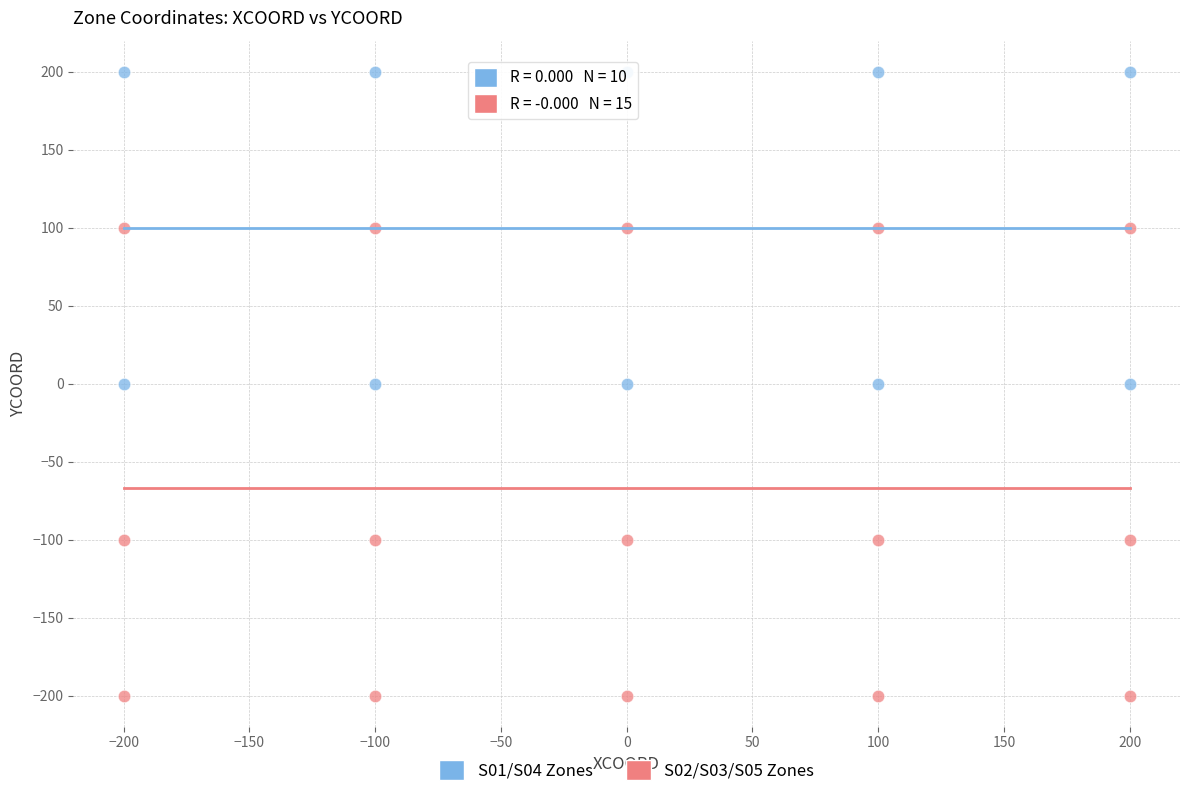

Which series reaches the minimum Y coordinate?

S02/S03/S05 Zones